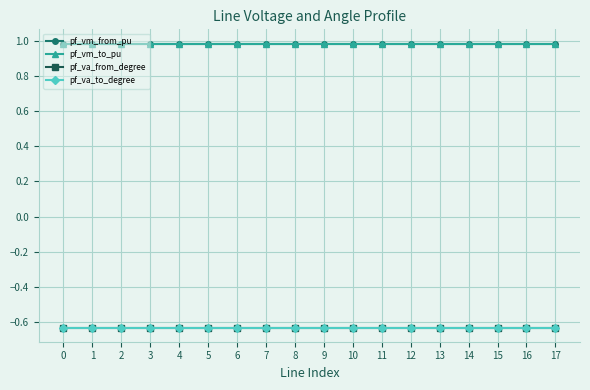

Reading right to left, list all the values displayed in this chart.

pf_vm_from_pu: 17=1.0	16=1.0	15=1.0	14=1.0	13=1.0	12=1.0	11=1.0	10=1.0	9=1.0	8=1.0	7=1.0	6=1.0	5=1.0	4=1.0	3=1.0	2=1.0	1=1.0	0=1.0
pf_vm_to_pu: 17=1.0	16=1.0	15=1.0	14=1.0	13=1.0	12=1.0	11=1.0	10=1.0	9=1.0	8=1.0	7=1.0	6=1.0	5=1.0	4=1.0	3=1.0	2=1.0	1=1.0	0=1.0
pf_va_from_degree: 17=-0.6	16=-0.6	15=-0.6	14=-0.6	13=-0.6	12=-0.6	11=-0.6	10=-0.6	9=-0.6	8=-0.6	7=-0.6	6=-0.6	5=-0.6	4=-0.6	3=-0.6	2=-0.6	1=-0.6	0=-0.6
pf_va_to_degree: 17=-0.6	16=-0.6	15=-0.6	14=-0.6	13=-0.6	12=-0.6	11=-0.6	10=-0.6	9=-0.6	8=-0.6	7=-0.6	6=-0.6	5=-0.6	4=-0.6	3=-0.6	2=-0.6	1=-0.6	0=-0.6